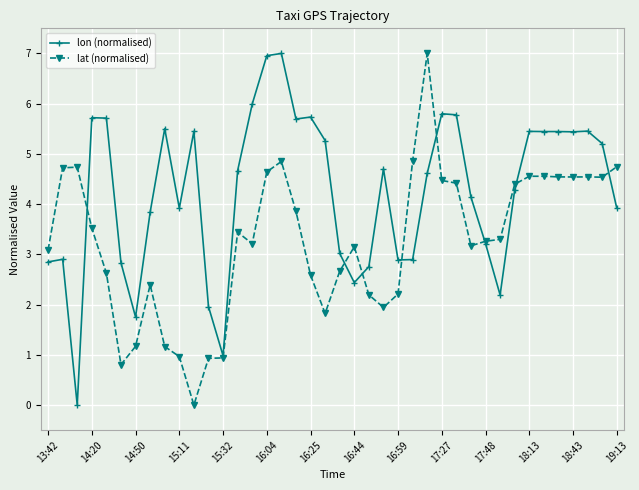

What is the value of the lat (normalised) point at the 33rd from the left?

4.4